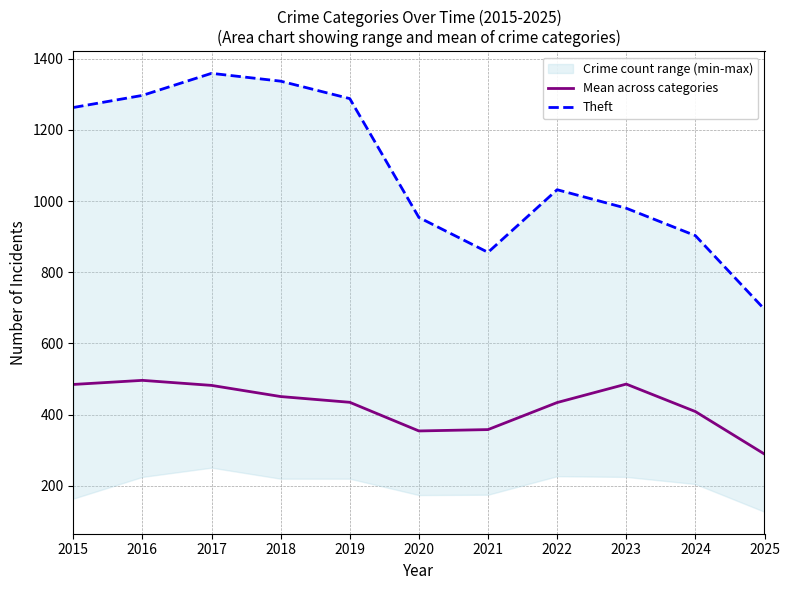

True or false: Mean across categories has a value of 484.8 at 2015.

True